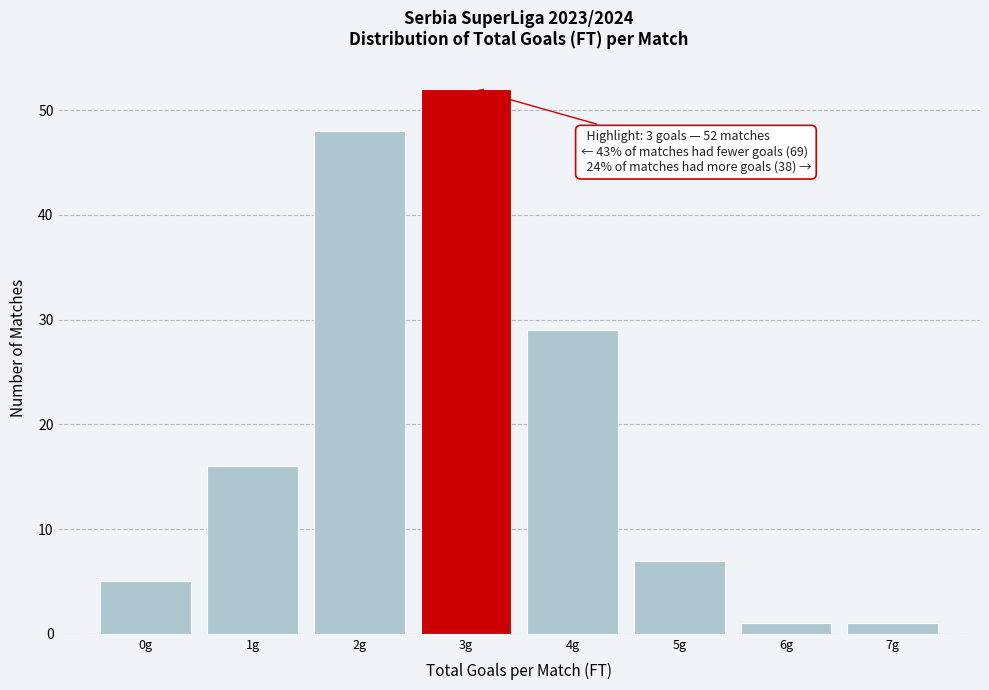

Reading right to left, transcribe all the data shown in this chart.

1	1	7	29	52	48	16	5